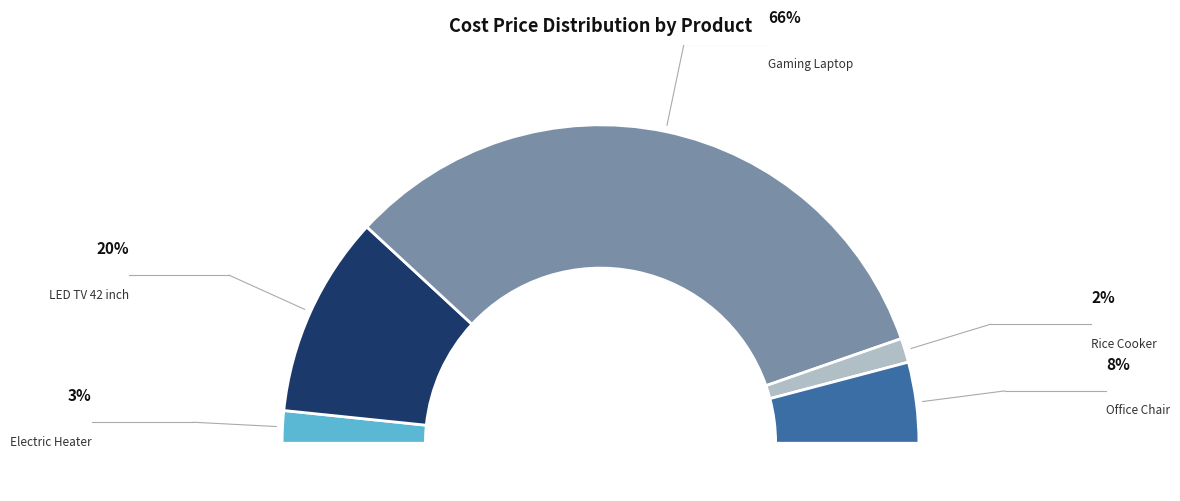

What percentage is the Electric Heater slice, to the nearest percent?

3%